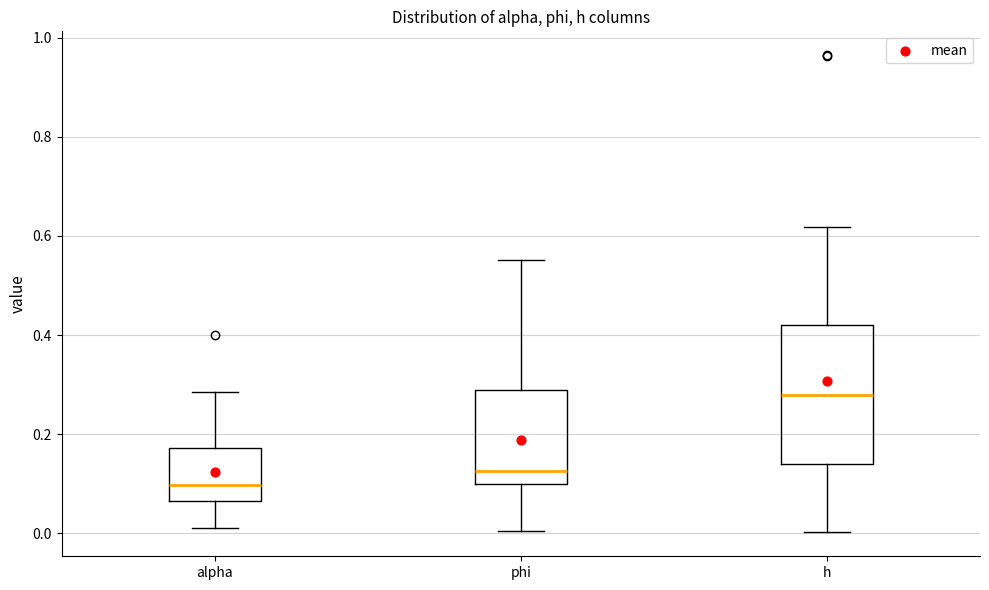

Which box has the highest median line?

h